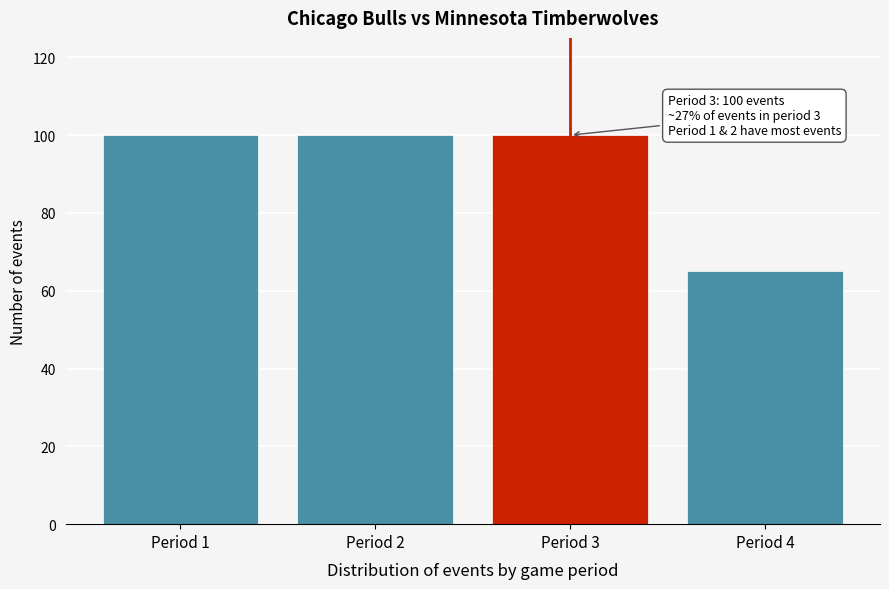

Reading left to right, list all the values displayed in this chart.

Period 1=100	Period 2=100	Period 3=100	Period 4=65